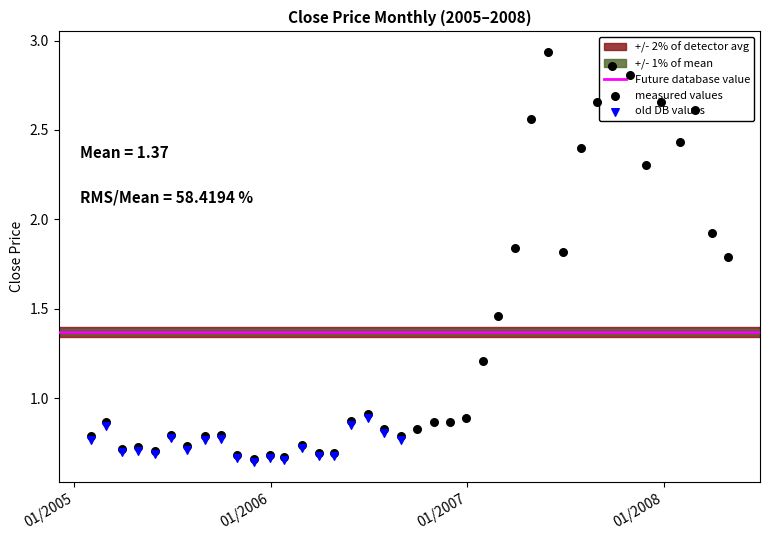

What is the change in value from 2006-03-31 to 2007-10-31?

+2.1